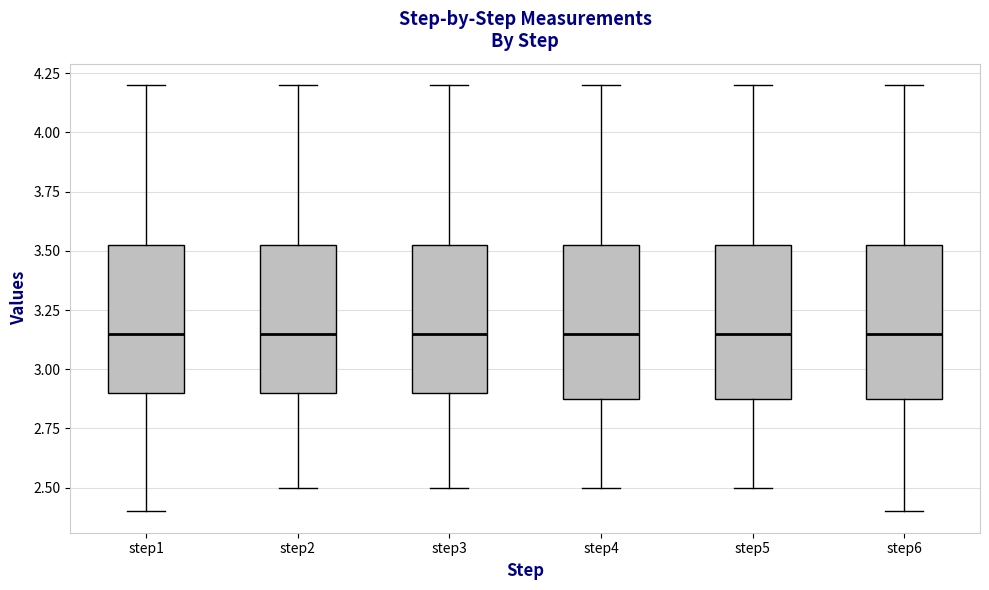

Reading left to right, transcribe this box plot: for each box, give where its median line is, the range the box spans, and where its two whiskers end, as read against the y-axis. The values are not printed on the chart, so give them approximately, as read against the axis.

step1: median 3.15, box 2.90 to 3.55, whiskers 2.40 to 4.20
step2: median 3.15, box 2.90 to 3.55, whiskers 2.50 to 4.20
step3: median 3.15, box 2.90 to 3.55, whiskers 2.50 to 4.20
step4: median 3.15, box 2.90 to 3.55, whiskers 2.50 to 4.20
step5: median 3.15, box 2.90 to 3.55, whiskers 2.50 to 4.20
step6: median 3.15, box 2.90 to 3.55, whiskers 2.40 to 4.20